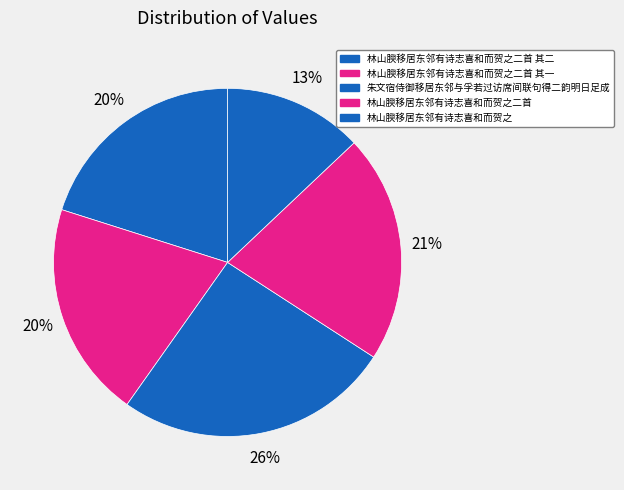

Is it true that 朱文宿侍御移居东邻与孚若过访席间联句得二韵明日足成 is 14% of the pie?

False